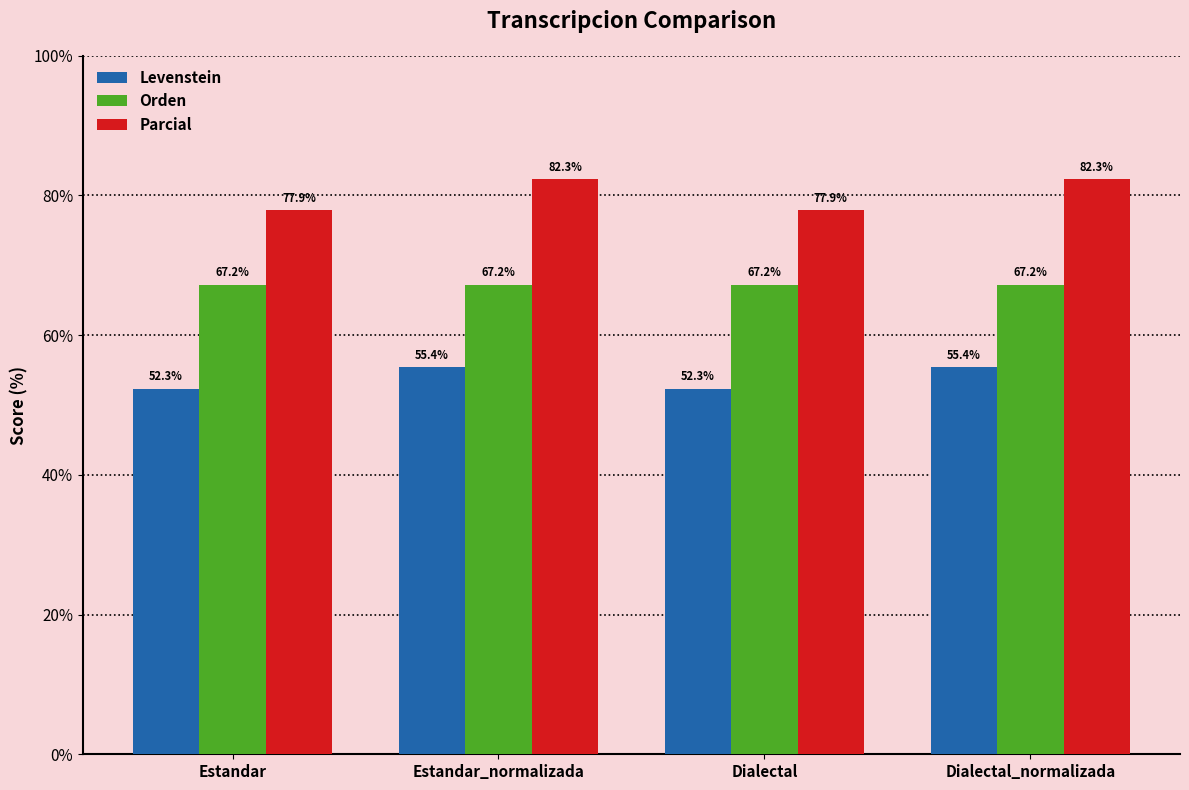

Does the chart contain stacked bars?

No